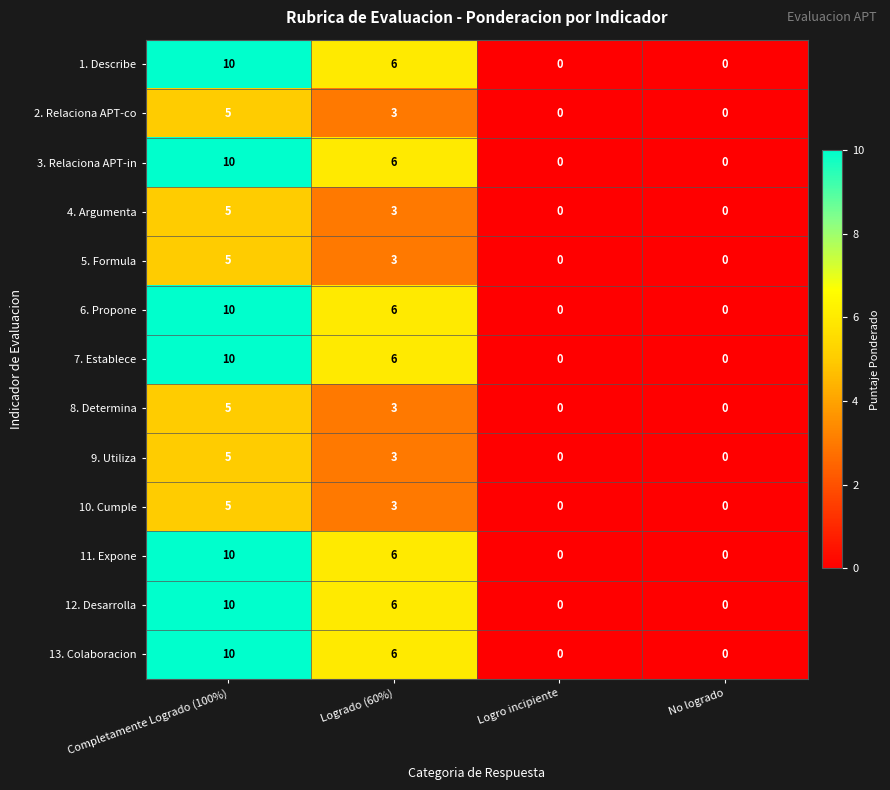

What is the spread (max minus min) of values at Logrado (60%)?

3